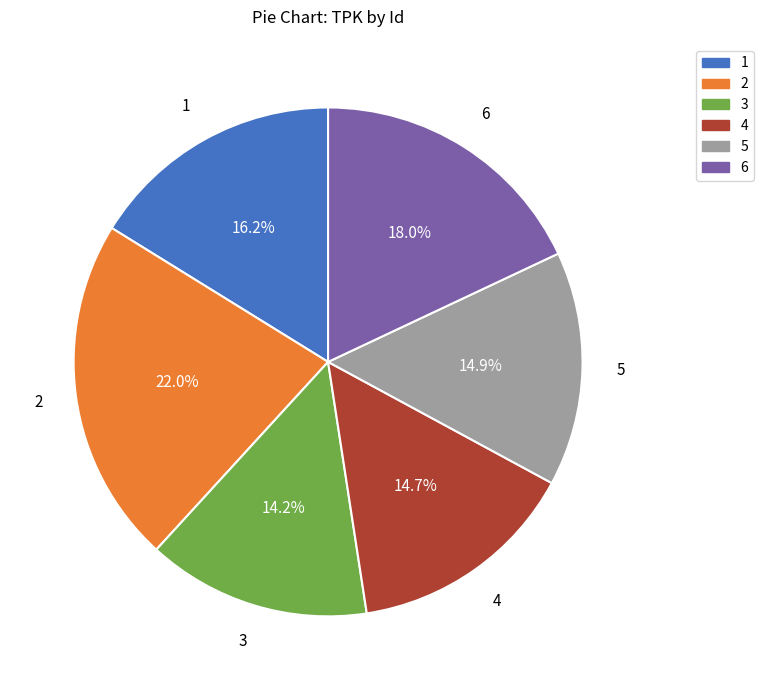

To the nearest percent, what portion does 1 represent?

16%